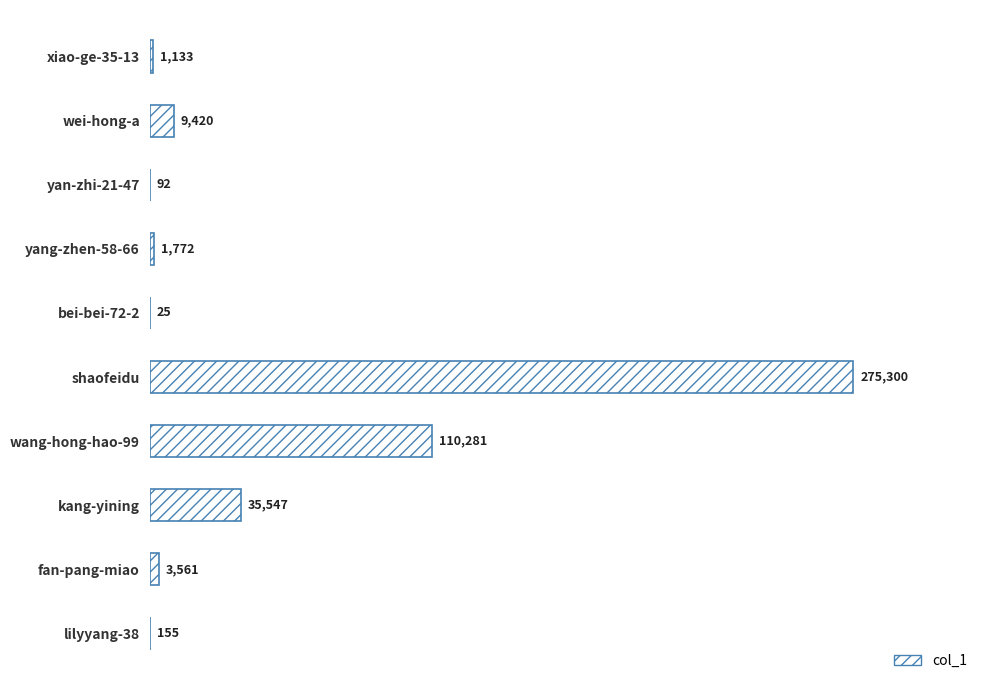

Approximately how many times larger is the value at kang-yining compared to yang-zhen-58-66?

20.1